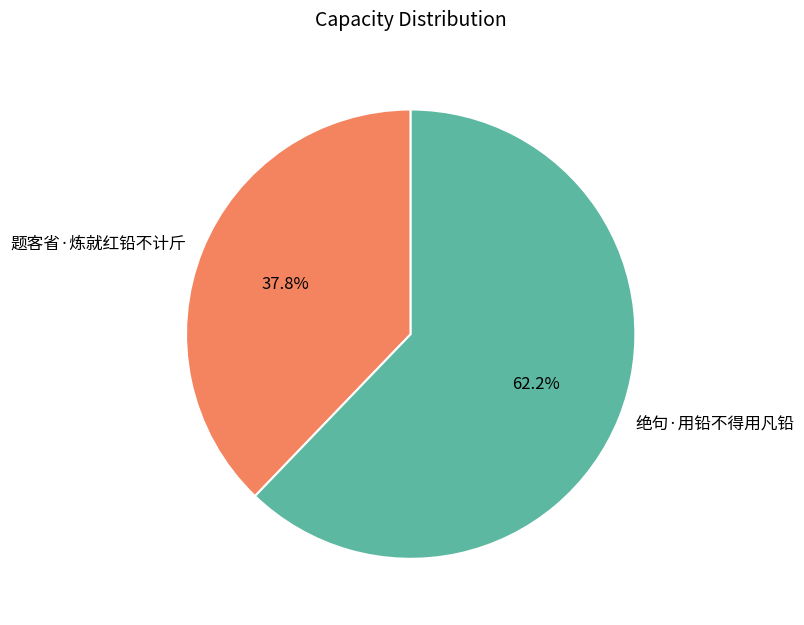

To the nearest percent, what is the difference between the largest and smallest slice percentages?

24%